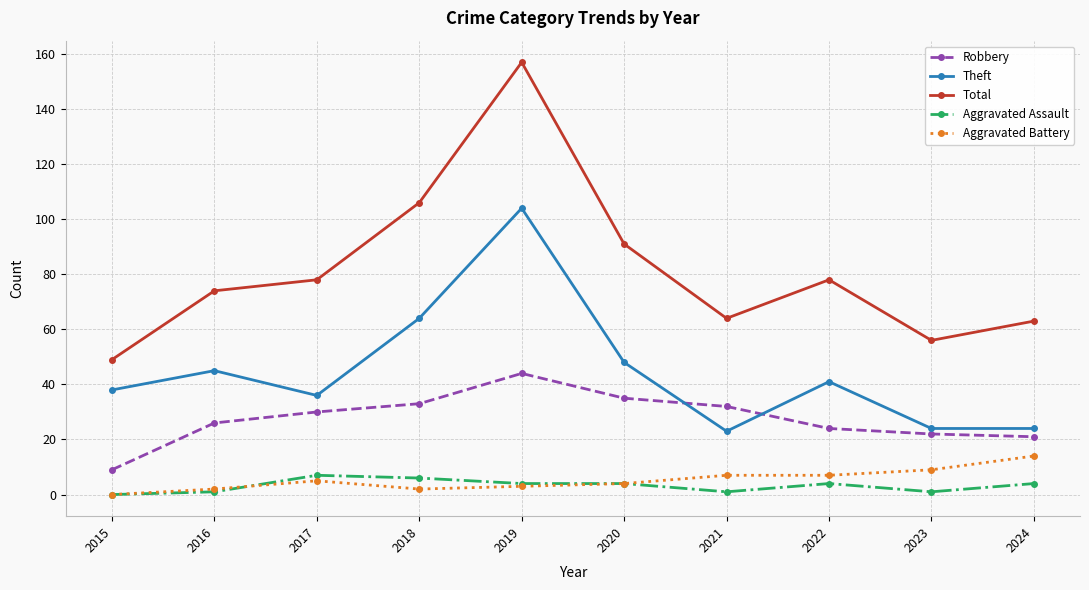

What is the sum of the Total values at 2022 and 2020?

169